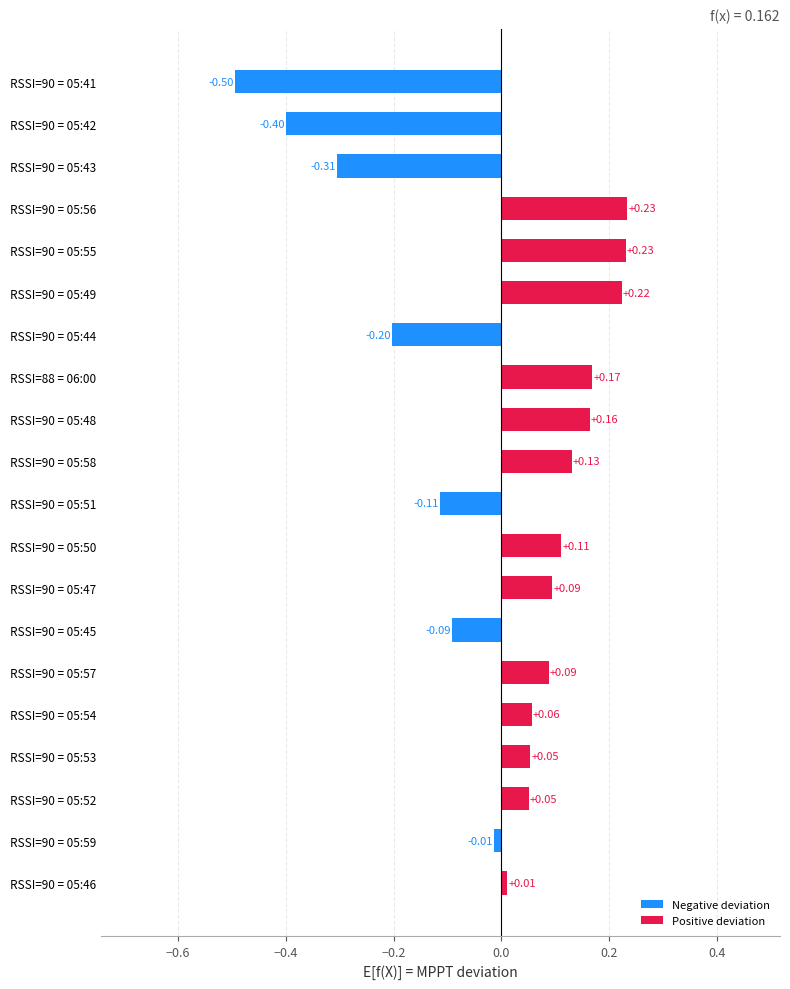

What is the difference between the maximum and second lowest values?

0.6